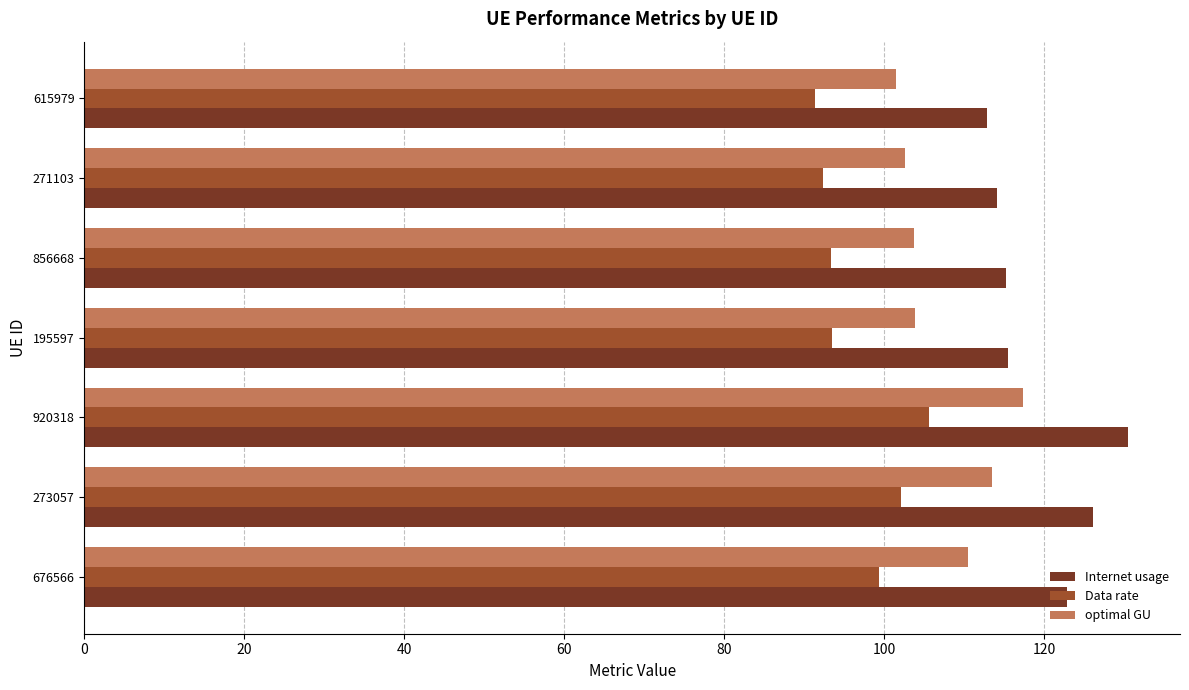

Which series changed the most between 273057 and 615979?

Internet usage